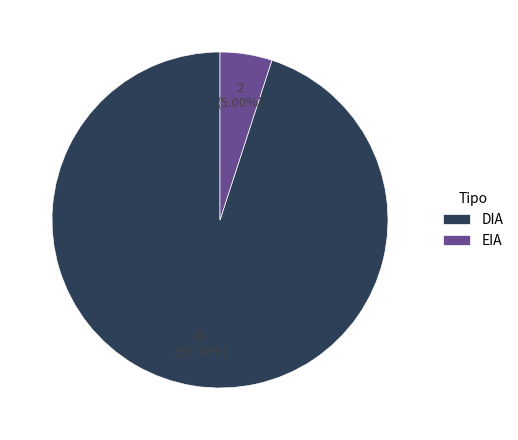

Which has a higher value, EIA or DIA?

DIA